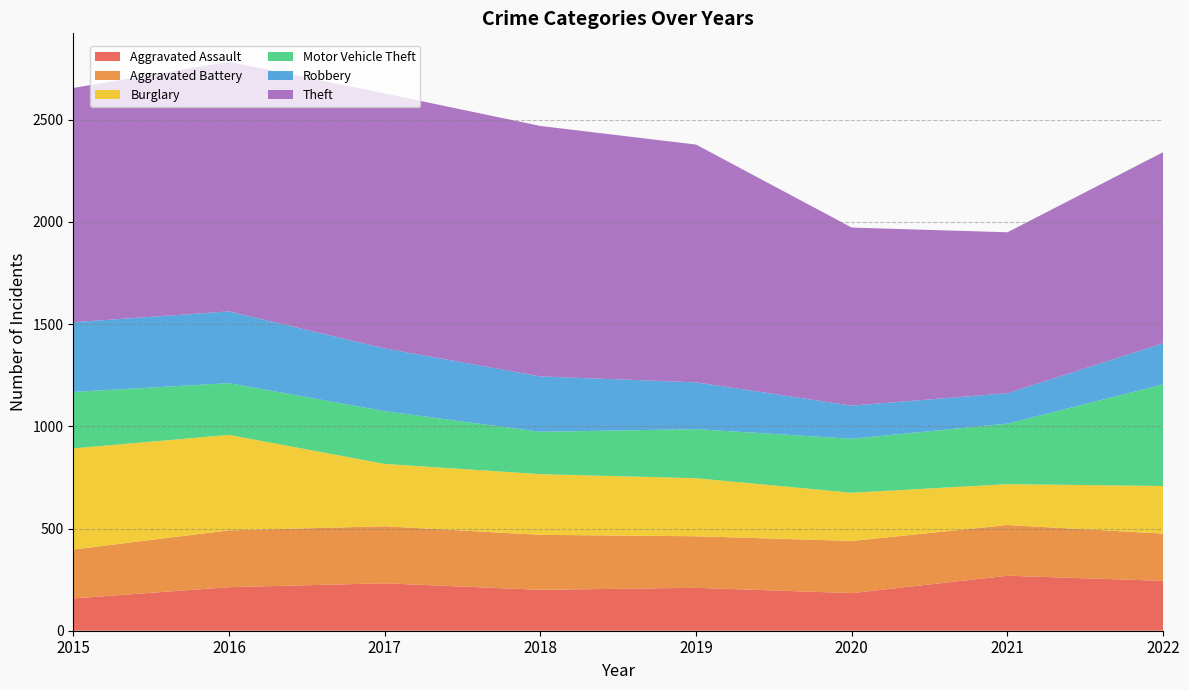

Reading left to right, transcribe all the data shown in this chart.

Aggravated Assault: 158	213	232	200	210	184	269	244
Aggravated Battery: 239	278	279	269	252	255	248	231
Burglary: 495	467	305	297	284	236	200	233
Motor Vehicle Theft: 276	253	258	207	240	264	296	497
Robbery: 341	351	307	271	229	162	149	201
Theft: 1146	1221	1247	1225	1163	871	787	935